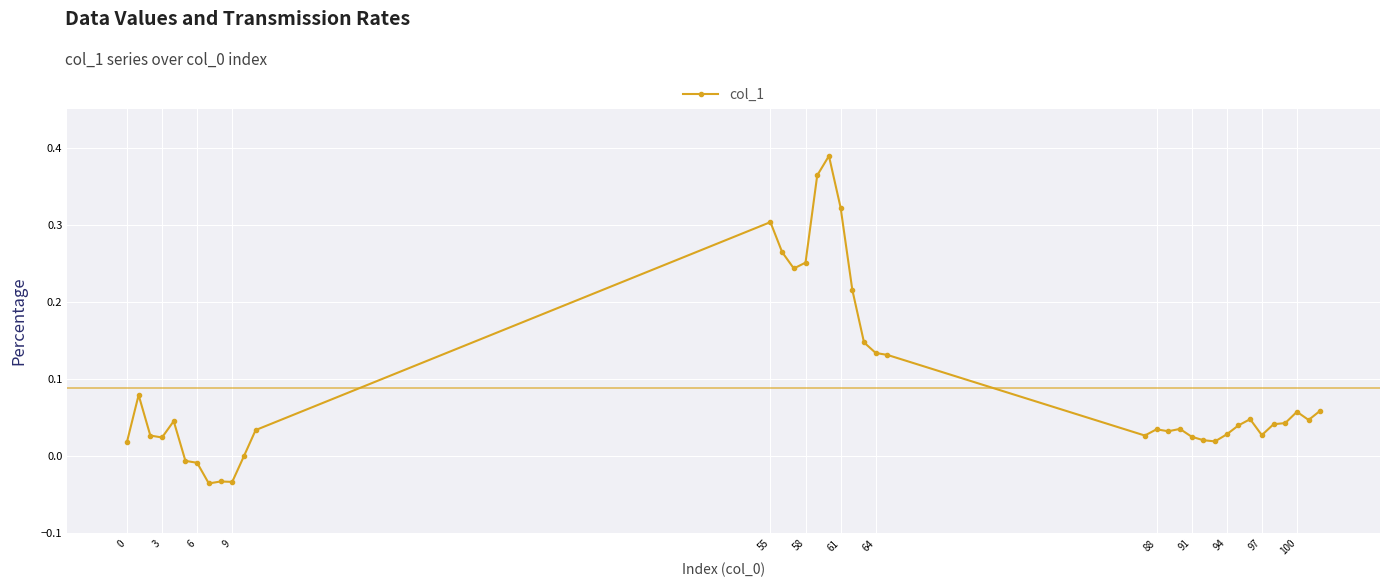

True or false: there are more than 1 points higher than both neighbors.

True